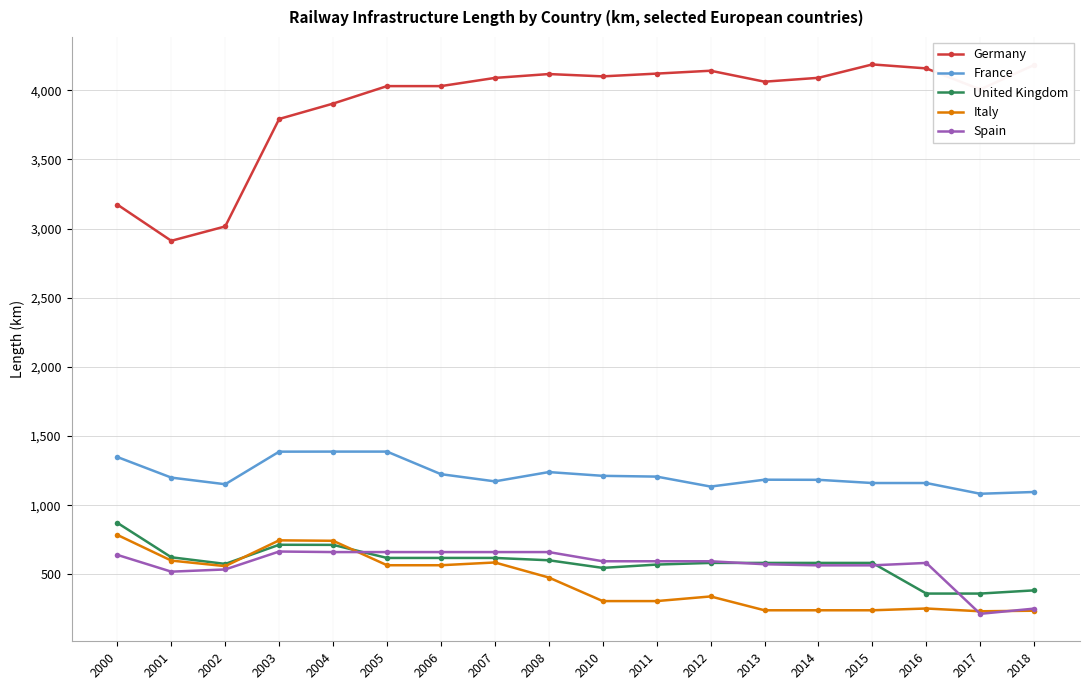

What is the highest value of the Germany series?

4187.2